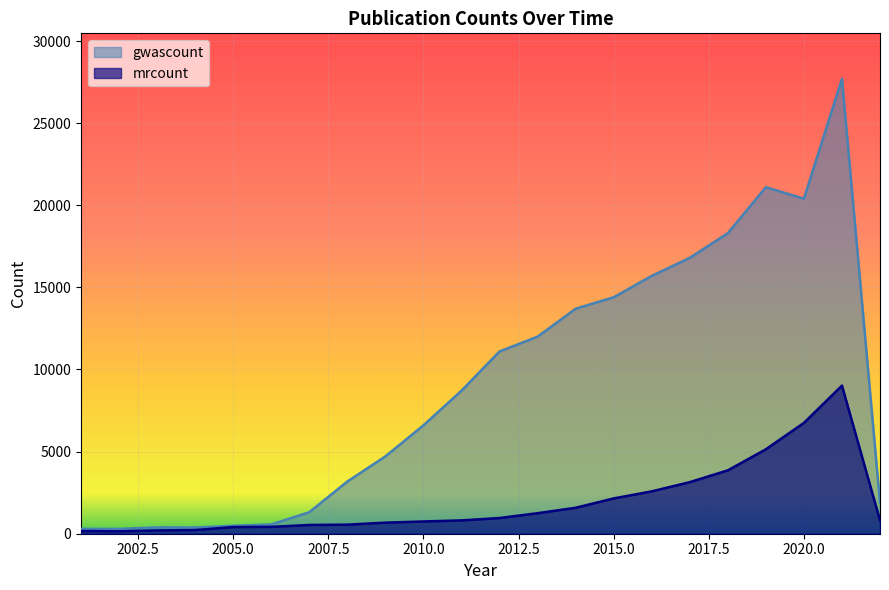

How many lines are shown in the chart?

2